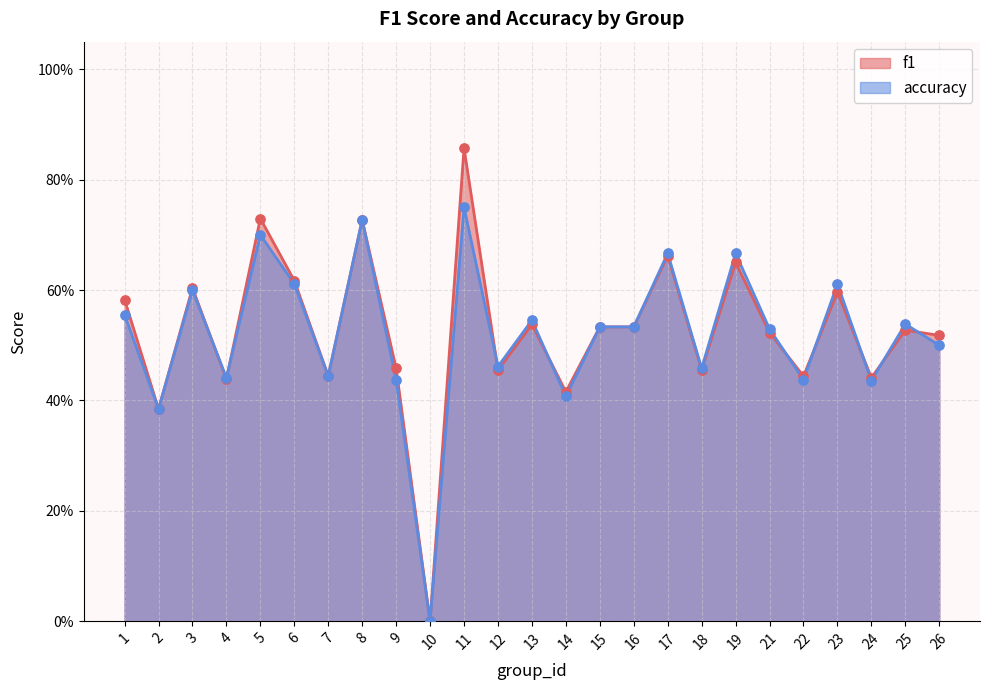

Which series has the largest total across all categories?

f1